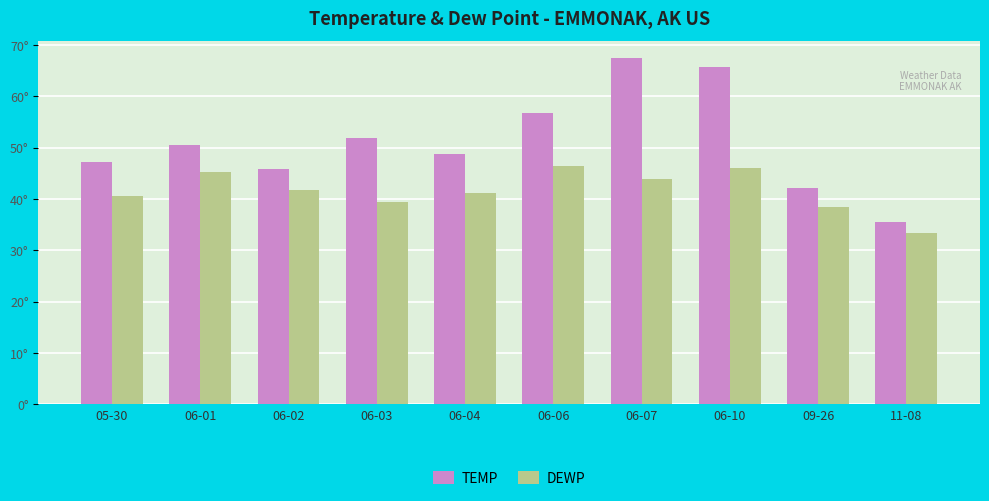

Are the bars horizontal?

No